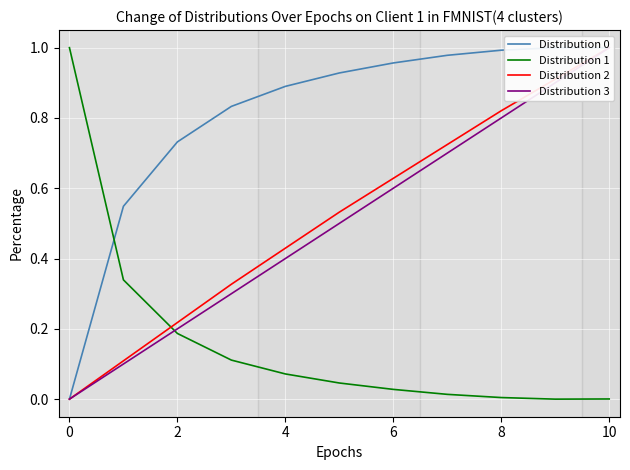

List the series in order of their peak value, highest first.

Distribution 0, Distribution 1, Distribution 2, Distribution 3